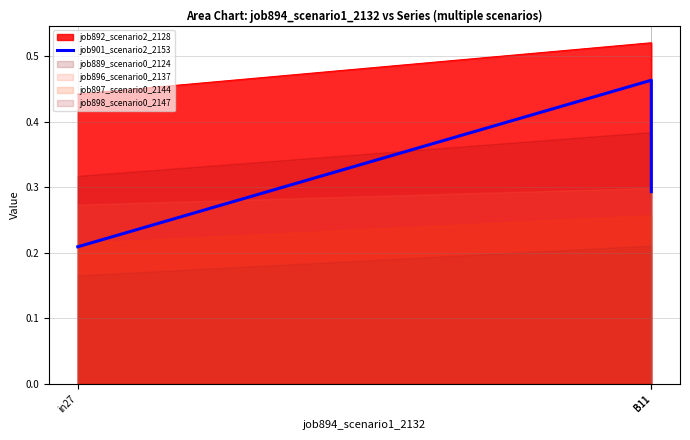

Does the chart display data point markers on the line(s)?

No